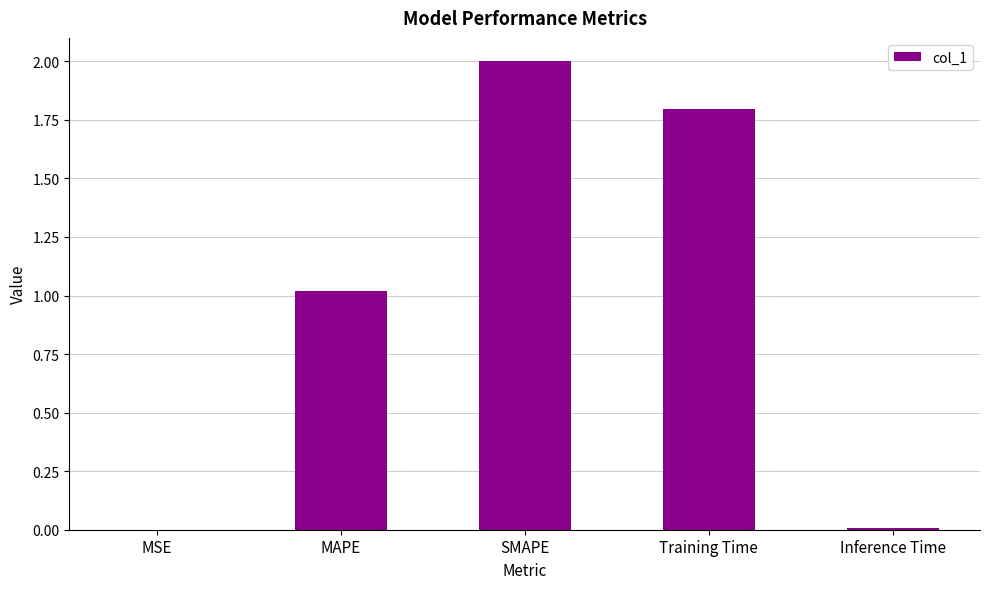

What is the sum of all values?

4.8